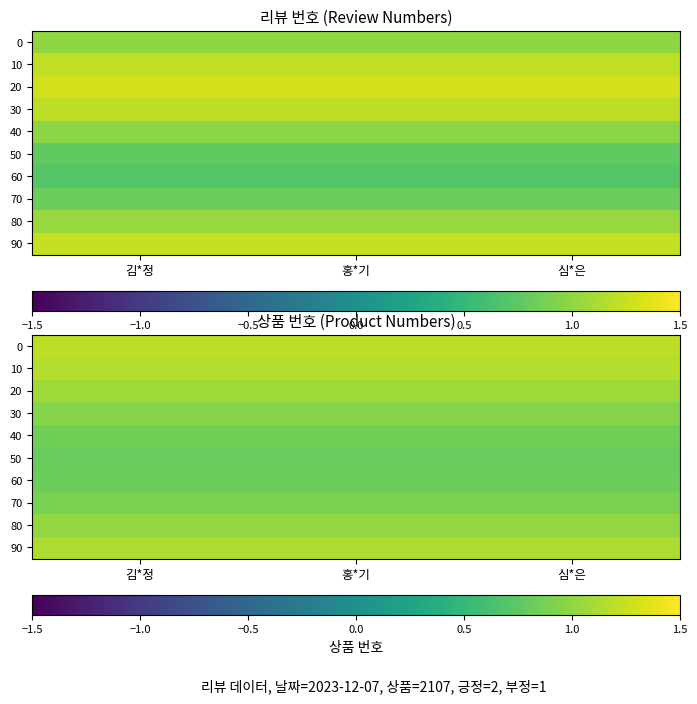

Which label corresponds to the largest value in the chart?

김*정